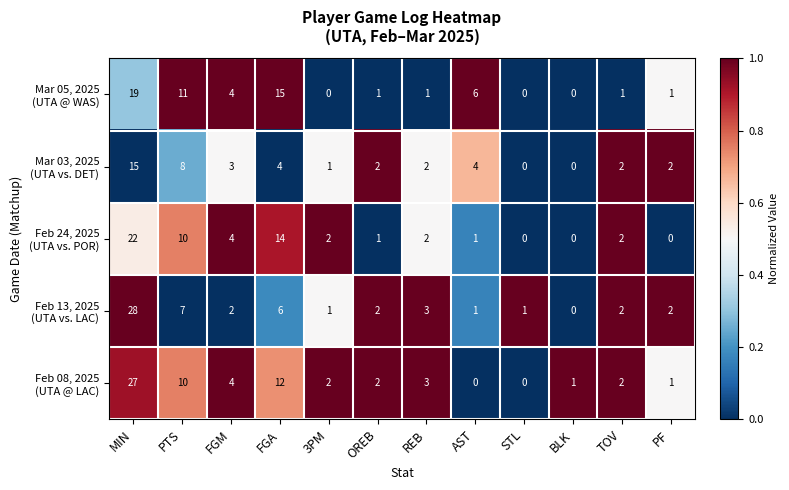

Which label corresponds to the largest value in the chart?

MIN